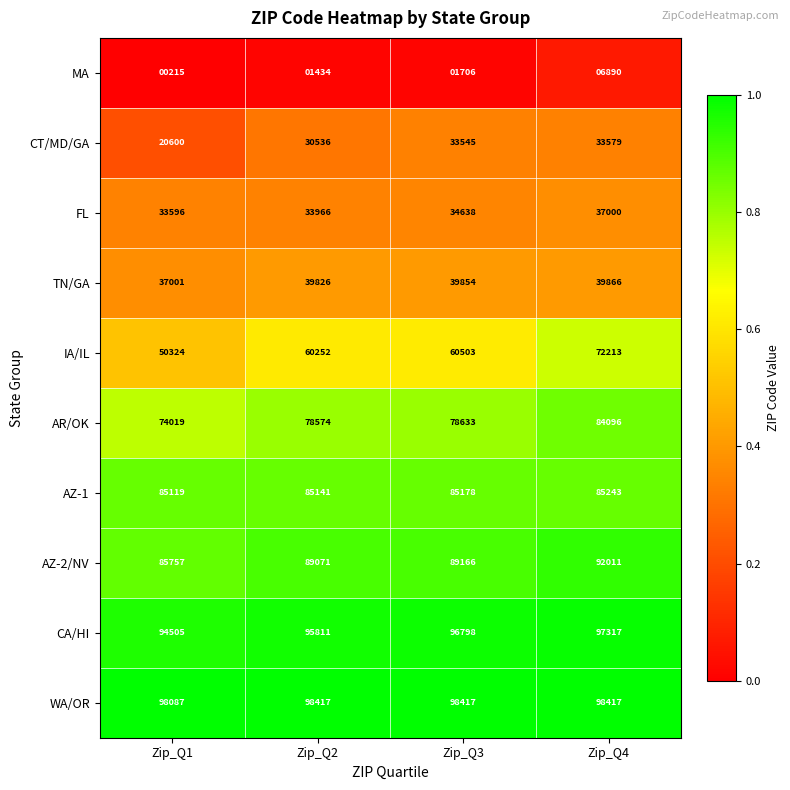

Which series changed the most between Zip_Q2 and Zip_Q4?

IA/IL